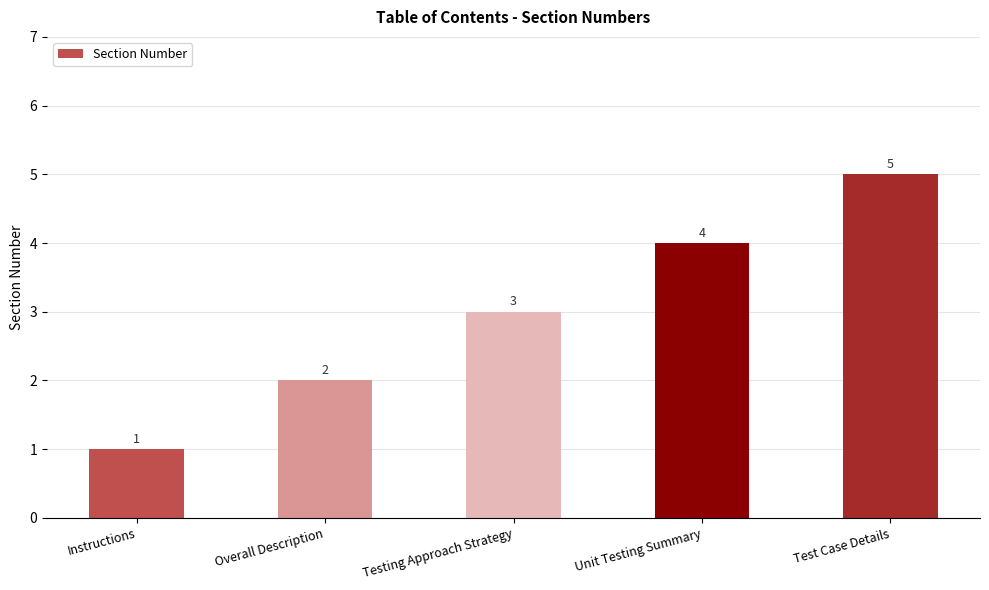

What is the sum of the values at Test Case Details and Overall Description?

7